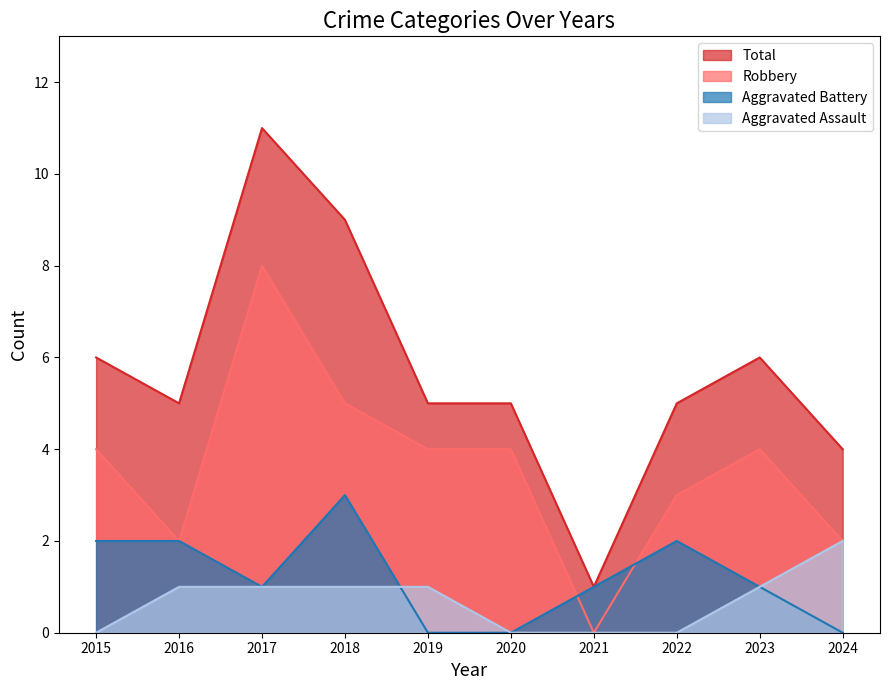

The Aggravated Battery series shows 0 at 2019. True or false?

True